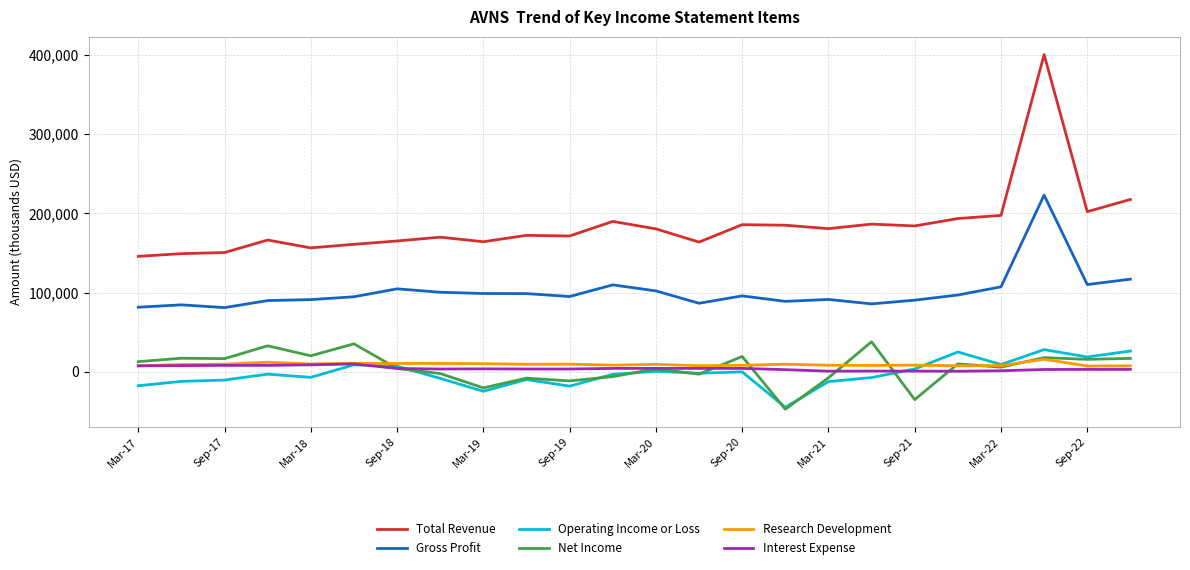

What is the greatest value displayed?

400400